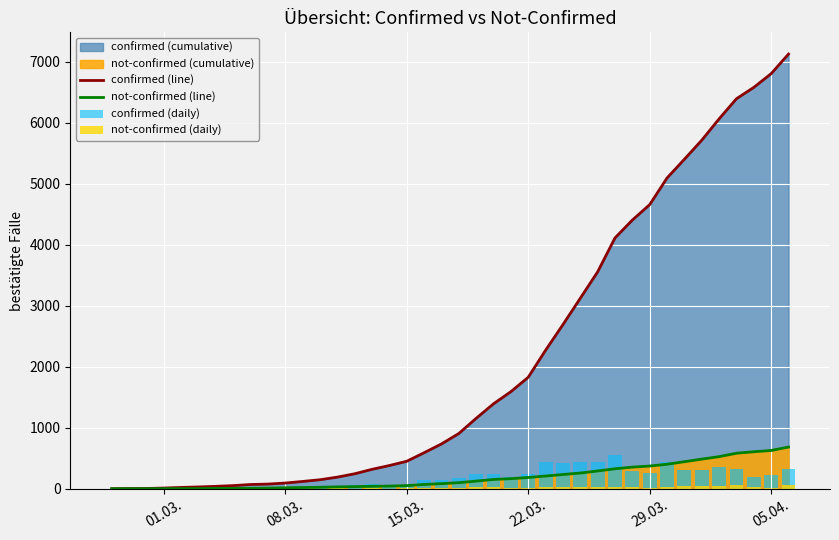

At how many categories does at least one series exceed 4535?

9